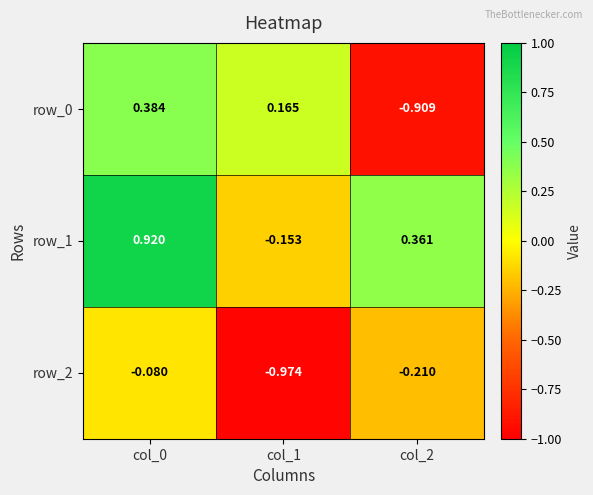

At which category is the sum across all series the highest?

col_0